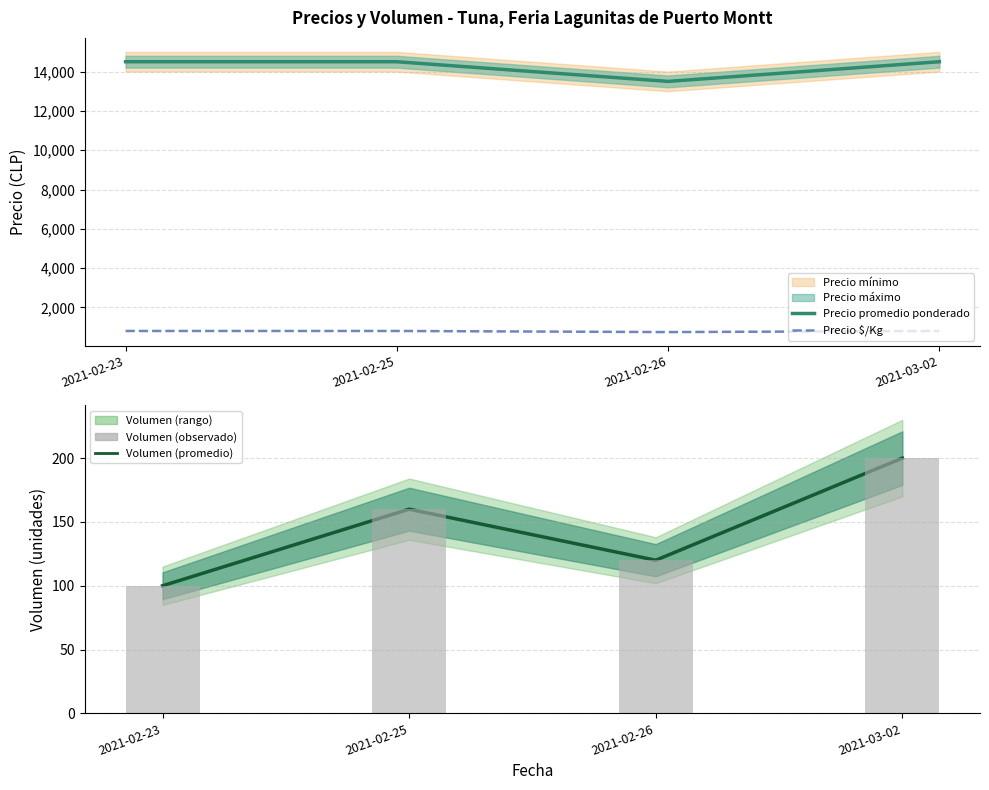

What is the spread (max minus min) of values at 2021-02-23?

14400